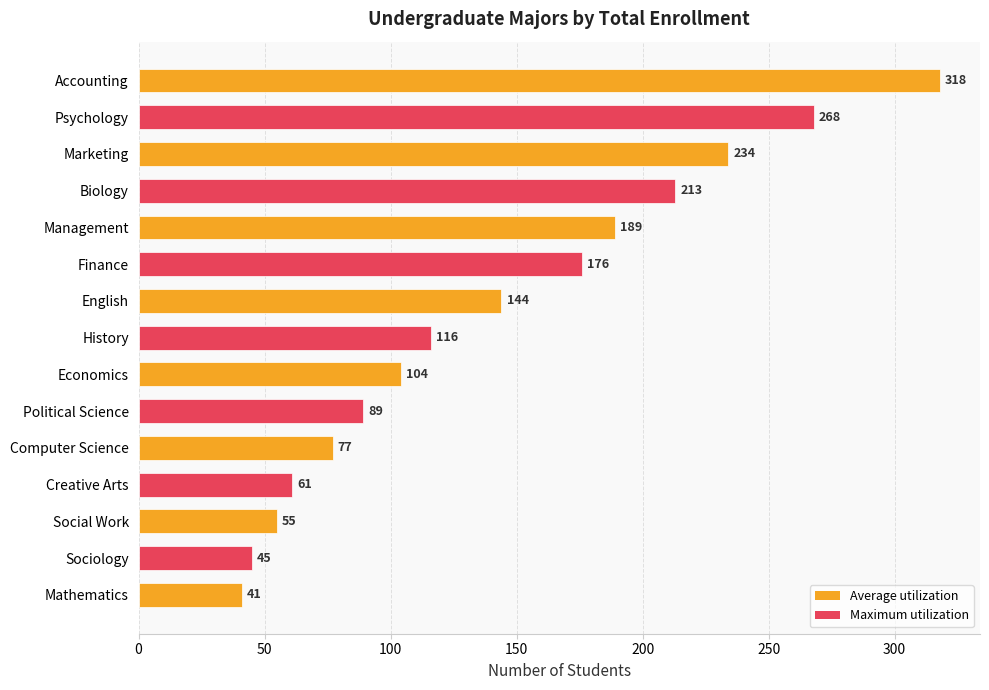

What is the average value?

142